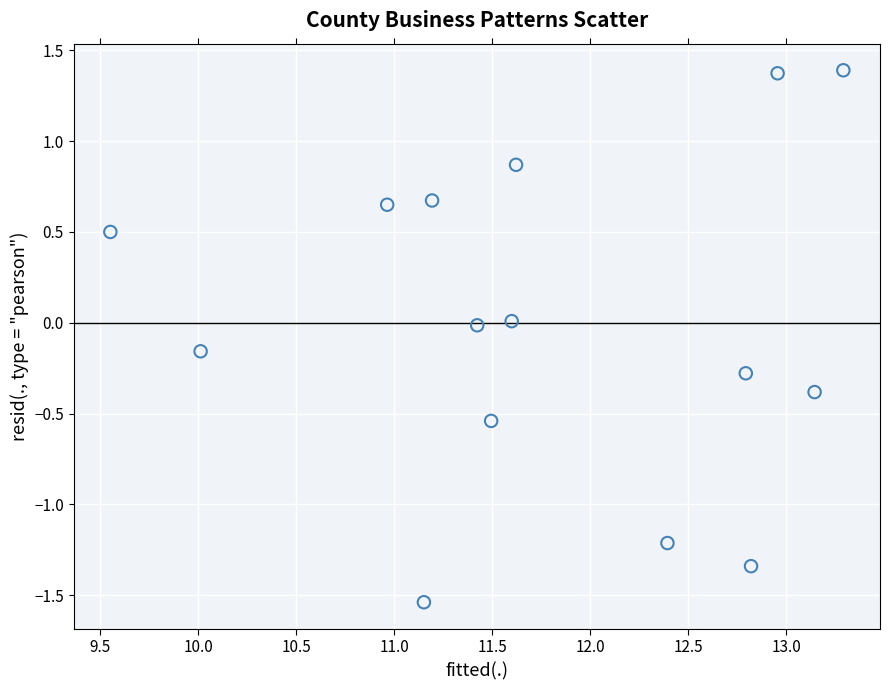

What is the range of Y values (max minus min)?

2.9